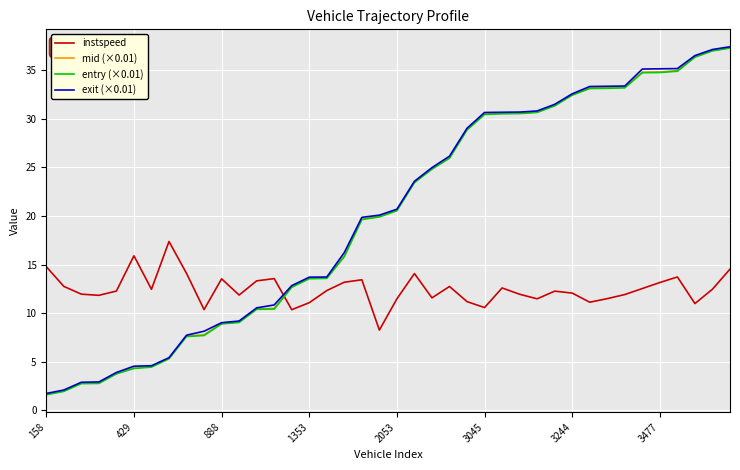

What is the highest value of the mid (×0.01) series?

37.3